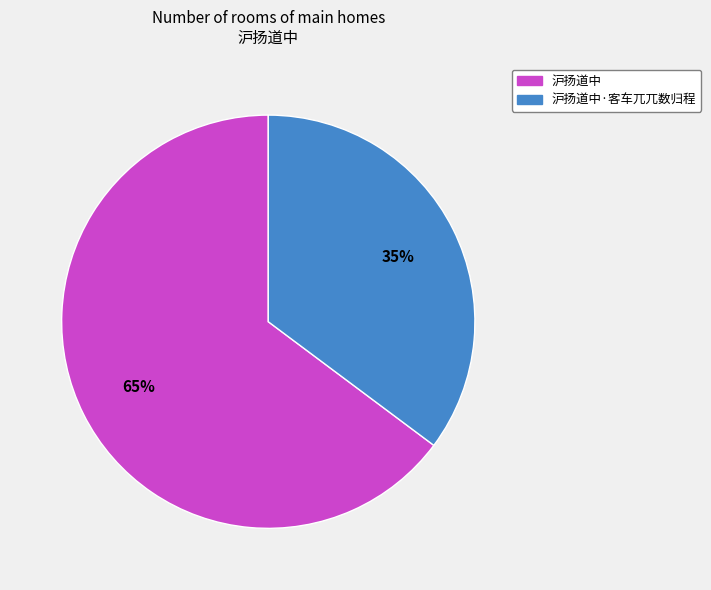

To the nearest percent, what is the average slice percentage?

50%